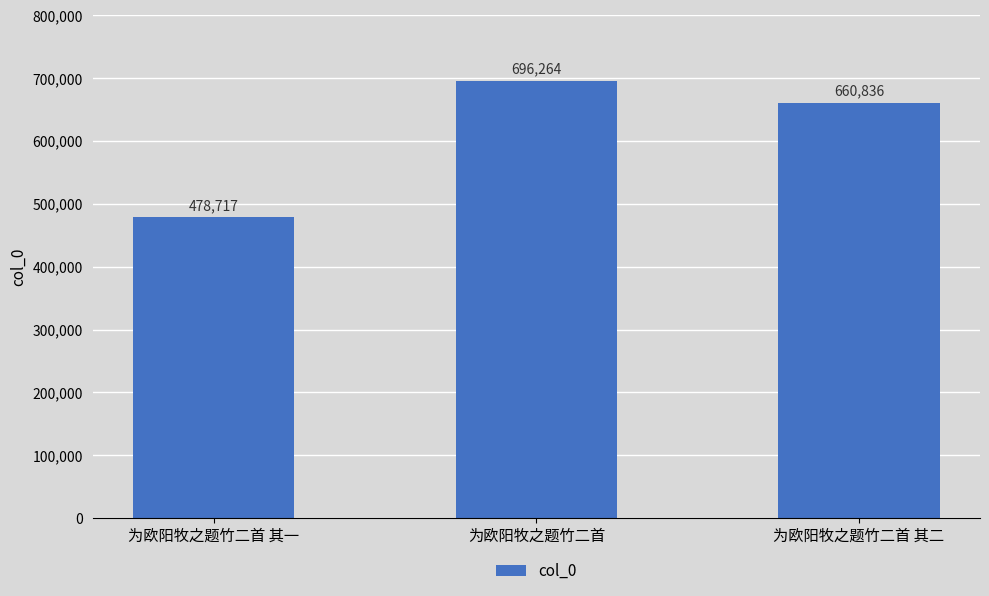

Reading left to right, list all the values displayed in this chart.

478717	696264	660836